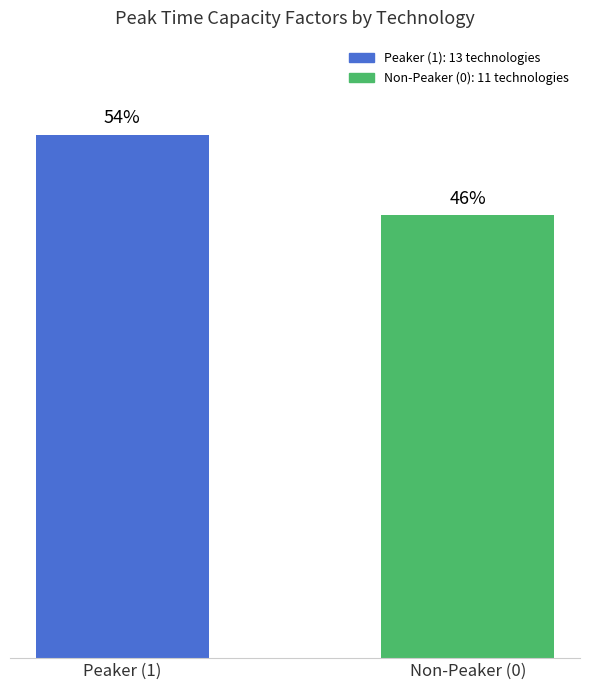

What is the label of the 2nd bar from the right?

Peaker (1)